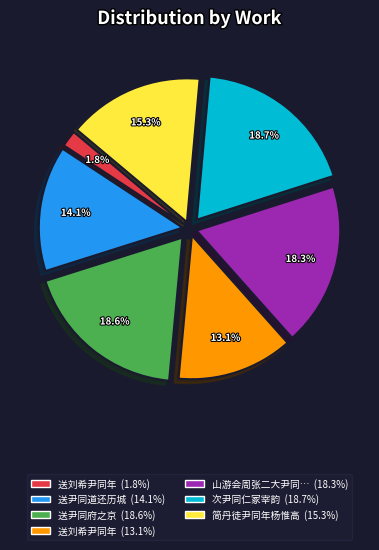

Is there a majority slice in this chart?

No